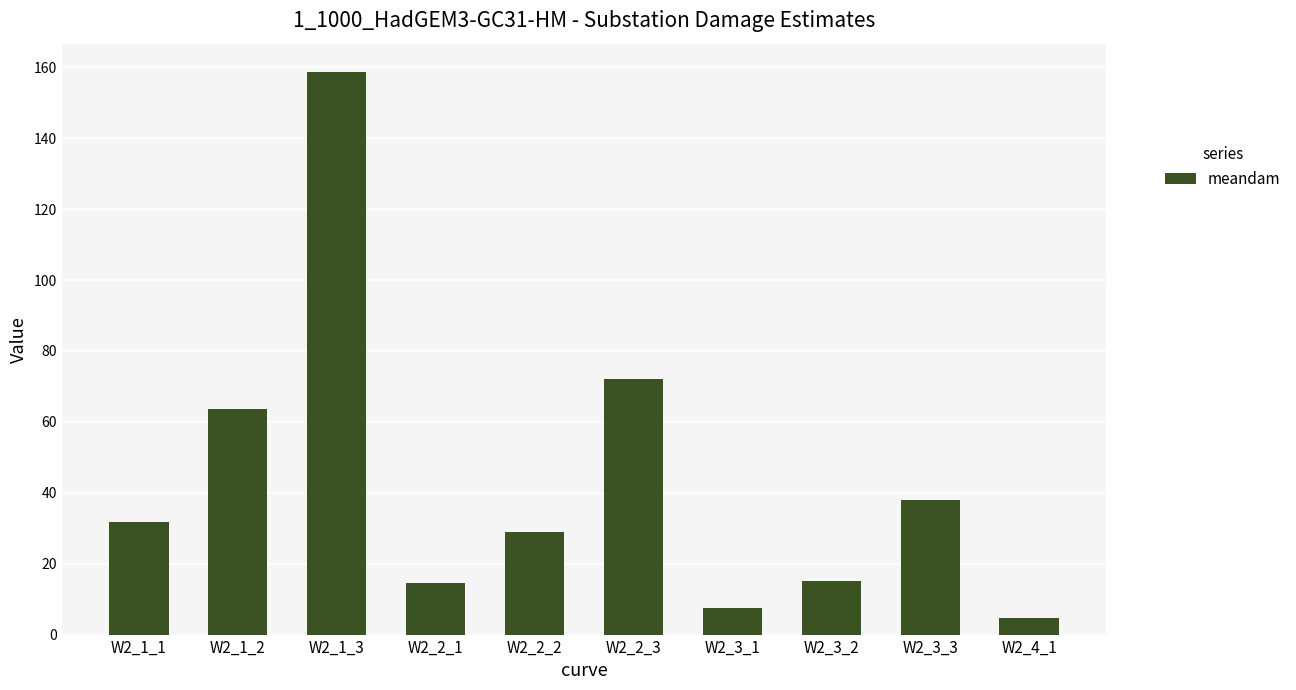

Reading right to left, list all the values displayed in this chart.

W2_4_1=4.7	W2_3_3=37.8	W2_3_2=15.1	W2_3_1=7.6	W2_2_3=72.1	W2_2_2=28.8	W2_2_1=14.4	W2_1_3=158.7	W2_1_2=63.5	W2_1_1=31.7